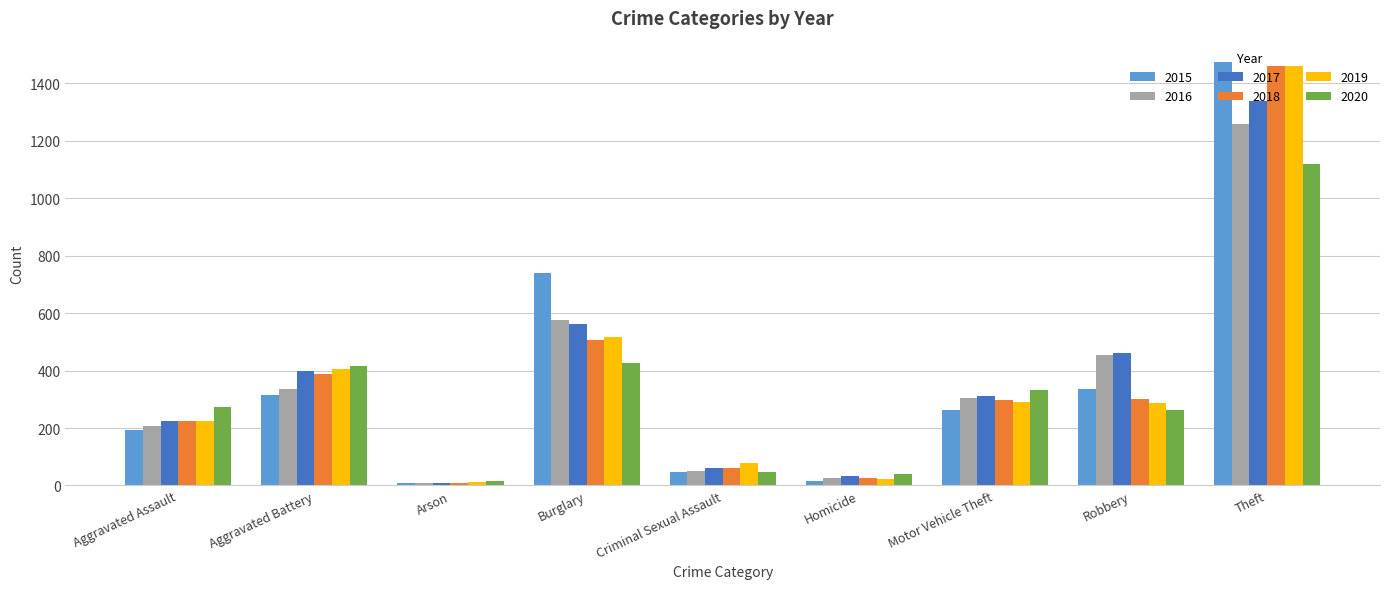

Is it true that 2016 equals 143 at Aggravated Assault?

False